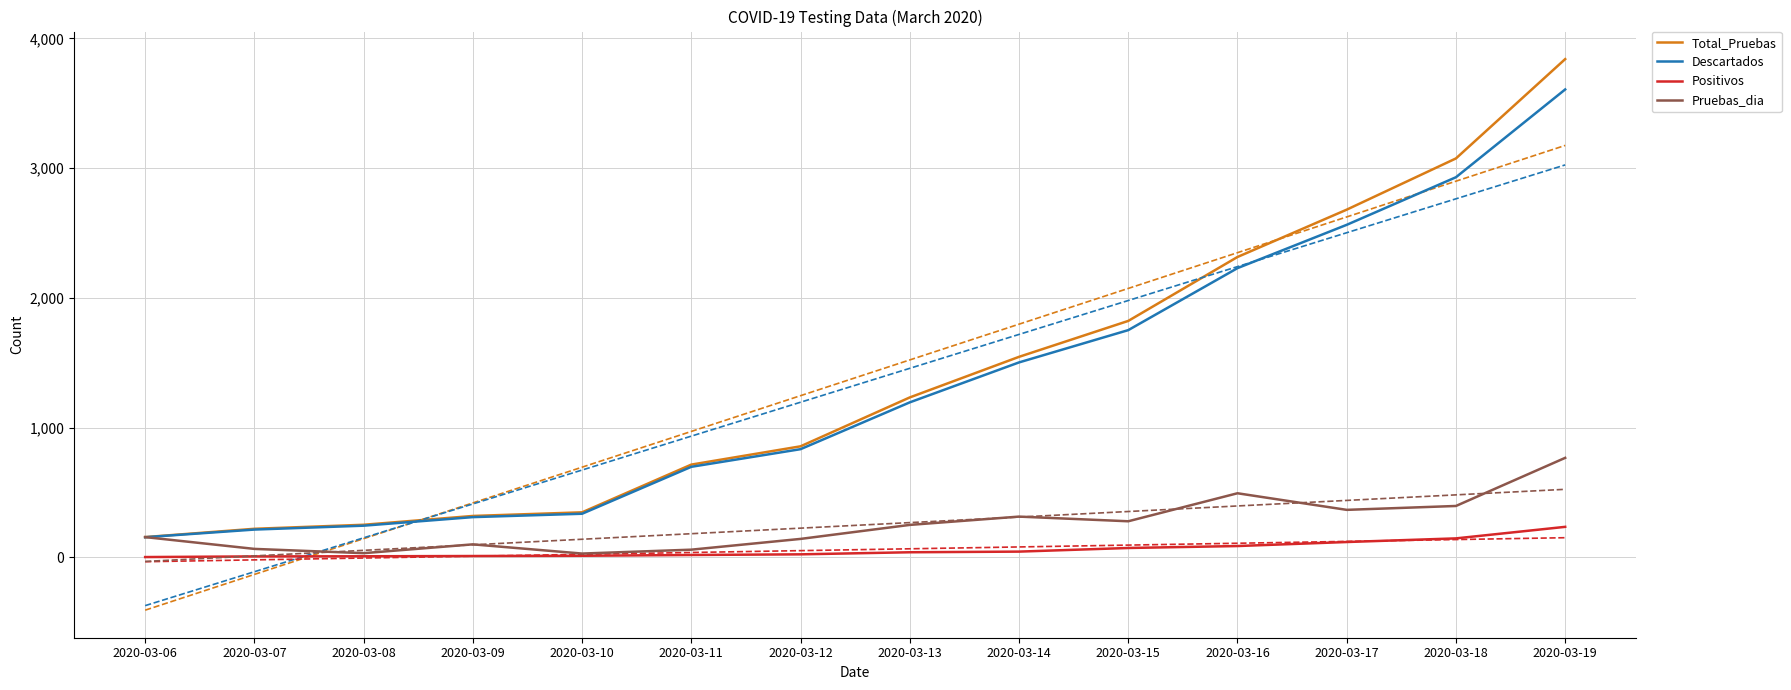

What is the value of the Total_Pruebas point at the 10th from the left?

1822